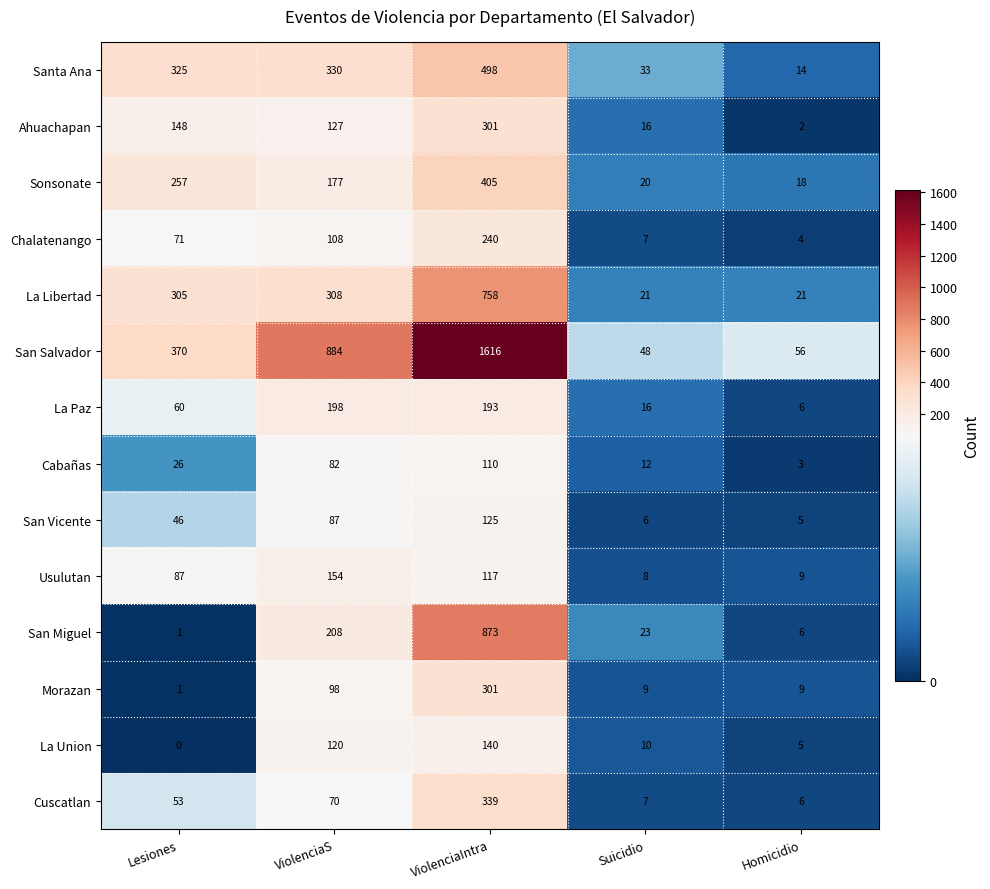

What value does the San Miguel series have at ViolenciaS?

208